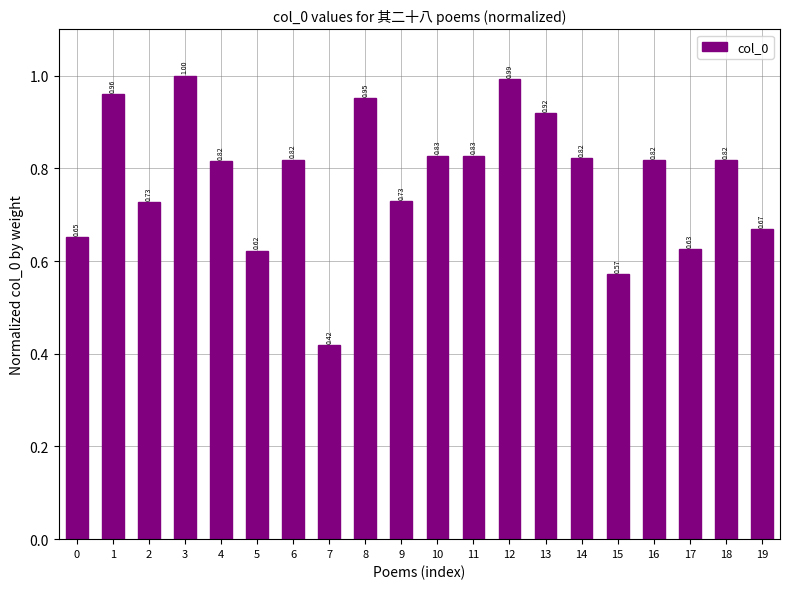

Between 1 and 7, which is larger?

1